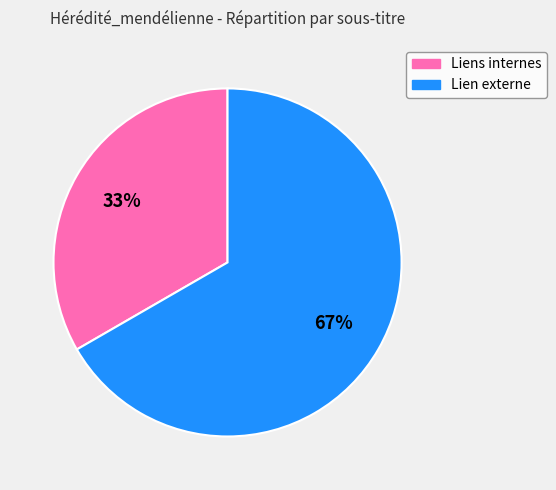

True or false: Liens internes accounts for 33% of the total.

True